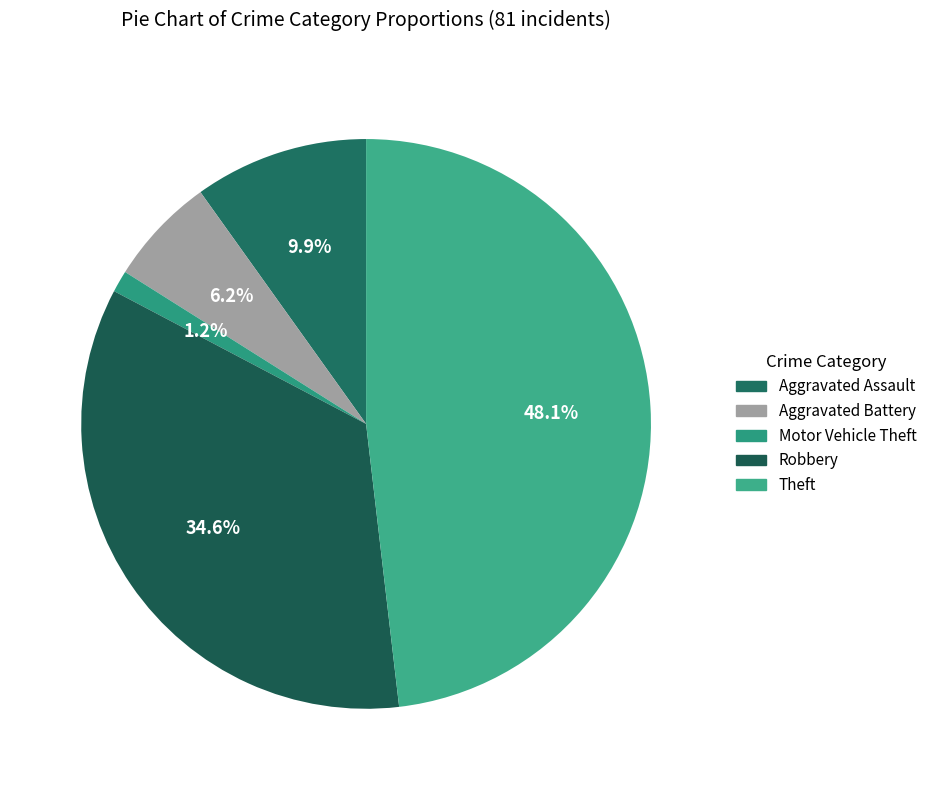

To the nearest percent, what percentage of the pie is Motor Vehicle Theft?

1%